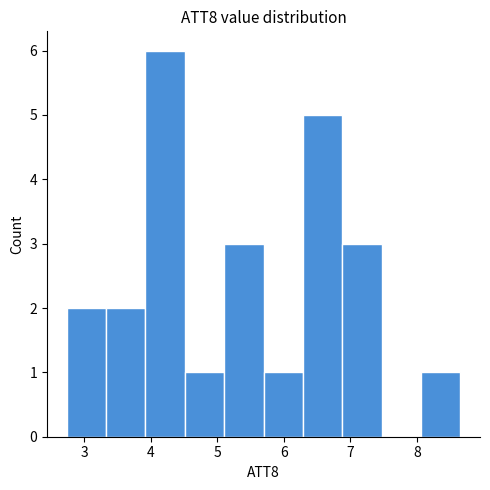

Reading left to right, list every bar in this chart as the range it spans on the x-axis followed by its height. Neither the bar edges nor the heights are printed on the chart, so give them approximately, as read against the axes.

2.7 to 3.3: 2
3.3 to 3.9: 2
3.9 to 4.5: 6
4.5 to 5.1: 1
5.1 to 5.7: 3
5.7 to 6.3: 1
6.3 to 6.9: 5
6.9 to 7.5: 3
7.5 to 8.1: 0
8.1 to 8.6: 1